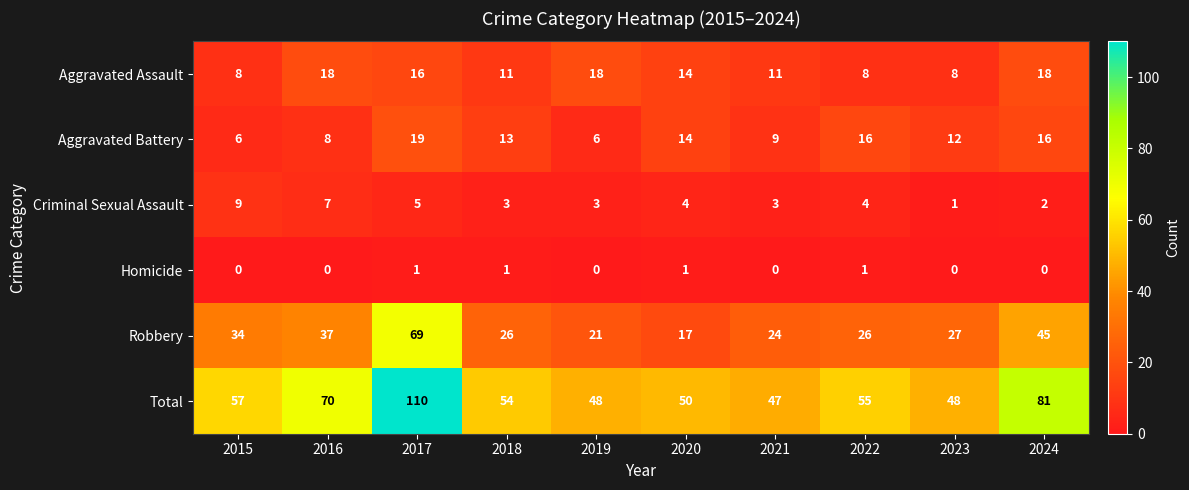

What is the difference between the second highest and second lowest values in the Aggravated Assault series?

10